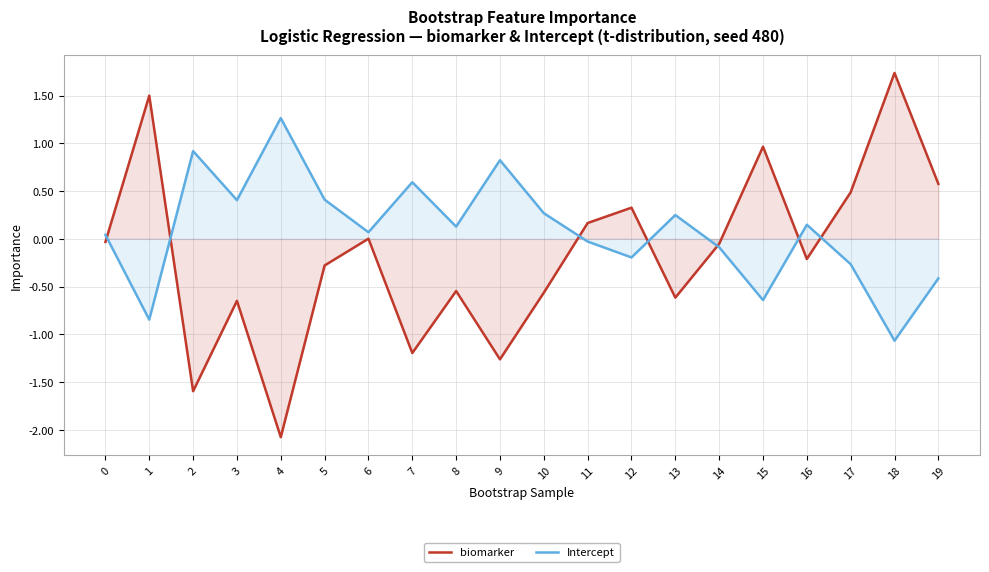

What is the smallest value displayed?

-2.1